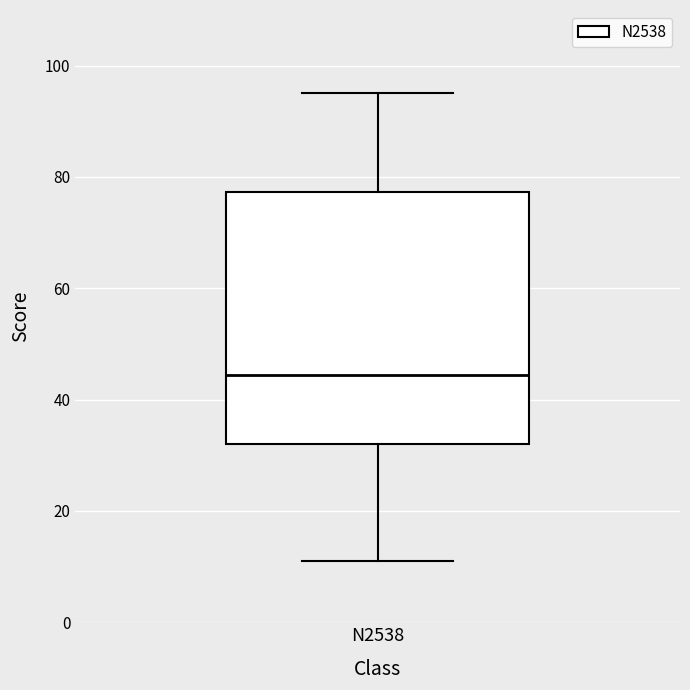

Read this box plot against the y-axis: the position of the median line, the range covered by the box, and the ends of both whiskers. The values are not printed on the chart, so give them approximately, as read against the axis.

median 44, box 32 to 78, whiskers 12 to 96